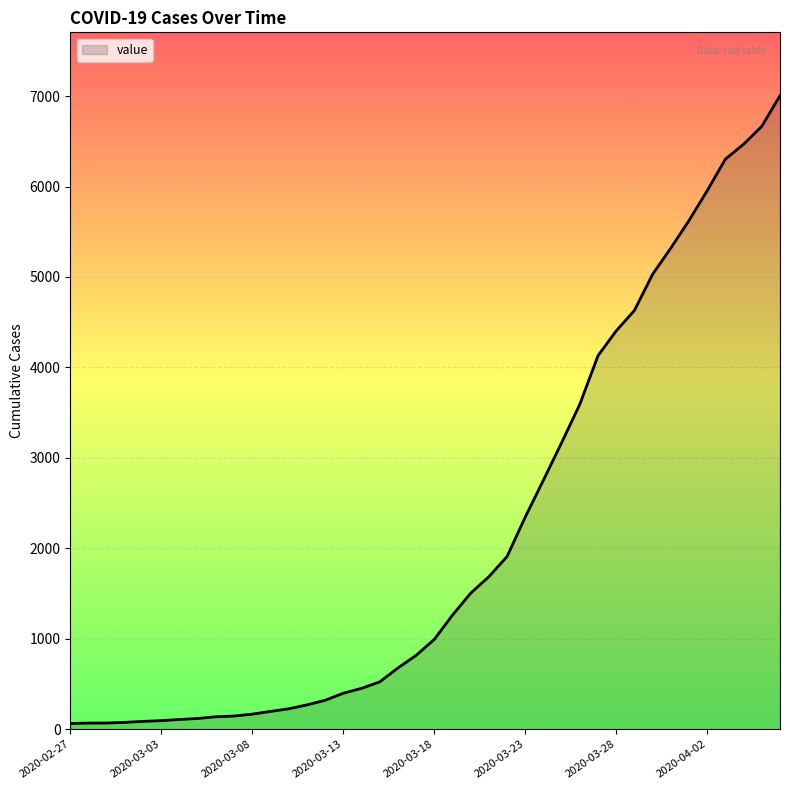

What is the maximum value shown in the chart?

7004